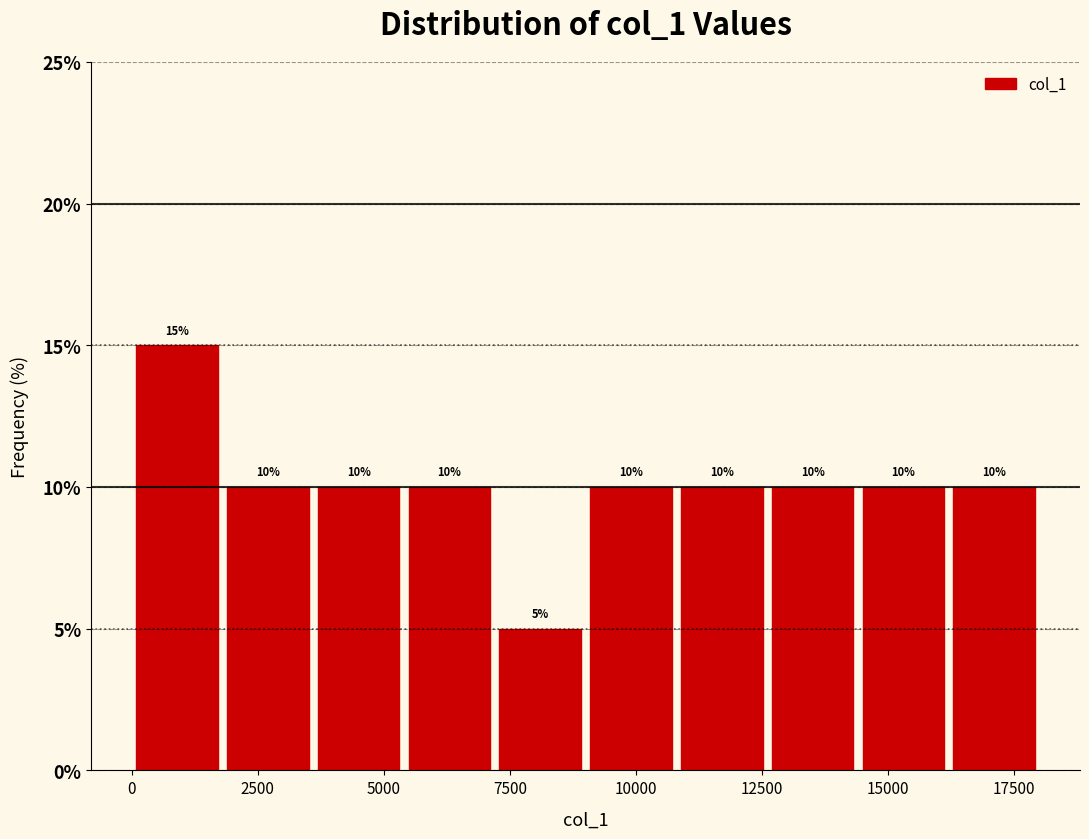

Around what value on the x-axis is the tallest bar? Give the approximate position of its centre, as read against the axis.

1000